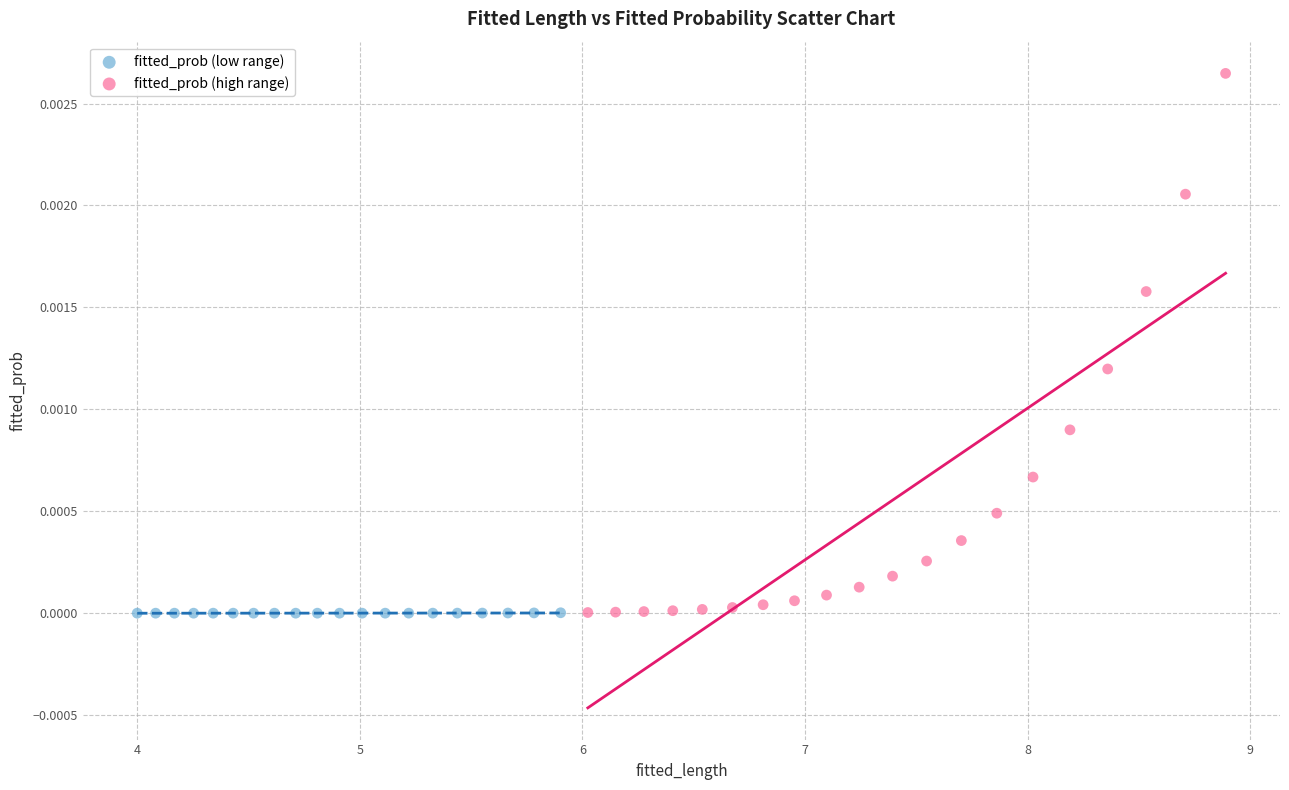

What are all the series names shown in the legend?

fitted_prob (low range), fitted_prob (high range)